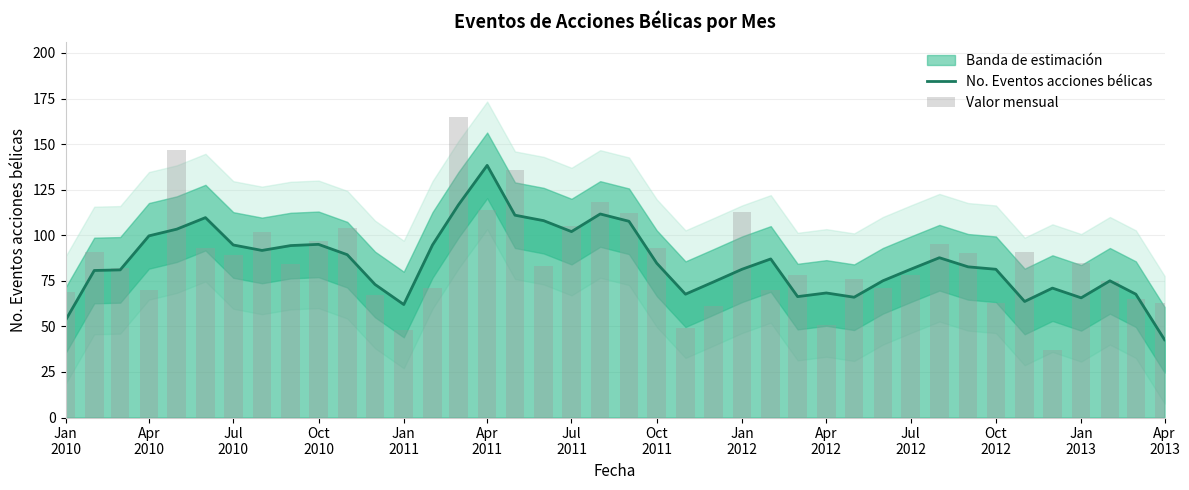

At how many categories does at least one series exceed 66?

38